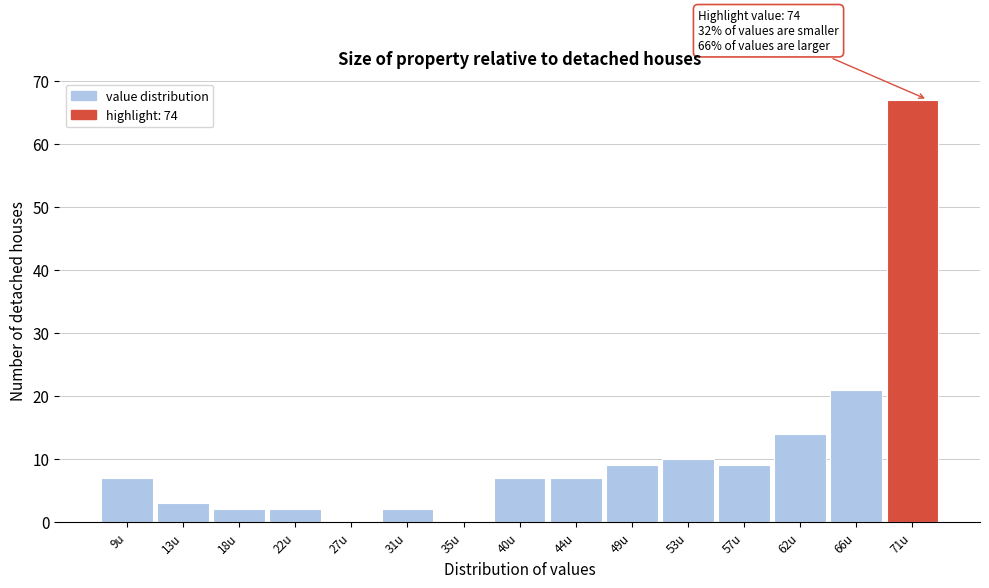

Reading left to right, transcribe all the data shown in this chart.

9u=7	13u=3	18u=2	22u=2	27u=0	31u=2	35u=0	40u=7	44u=7	49u=9	53u=10	57u=9	62u=14	66u=21	71u=67